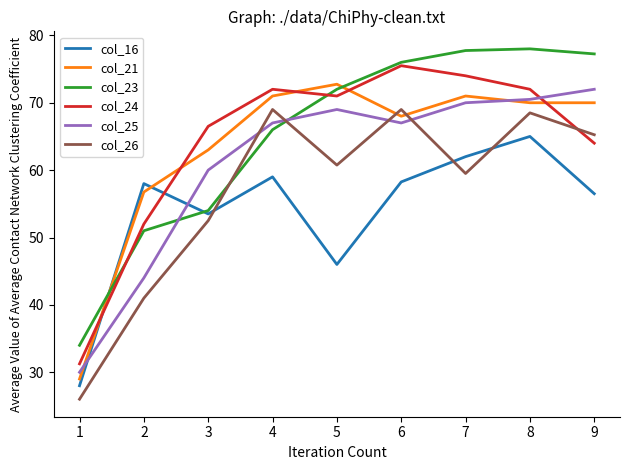

The col_16 series shows 86.3 at 7. True or false?

False